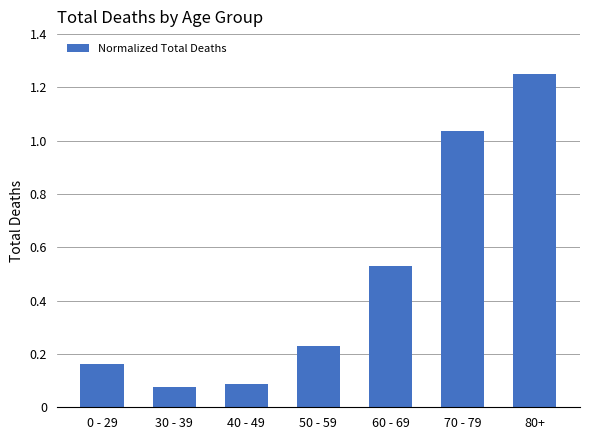

What is the difference between the values at 0 - 29 and 70 - 79?

0.9